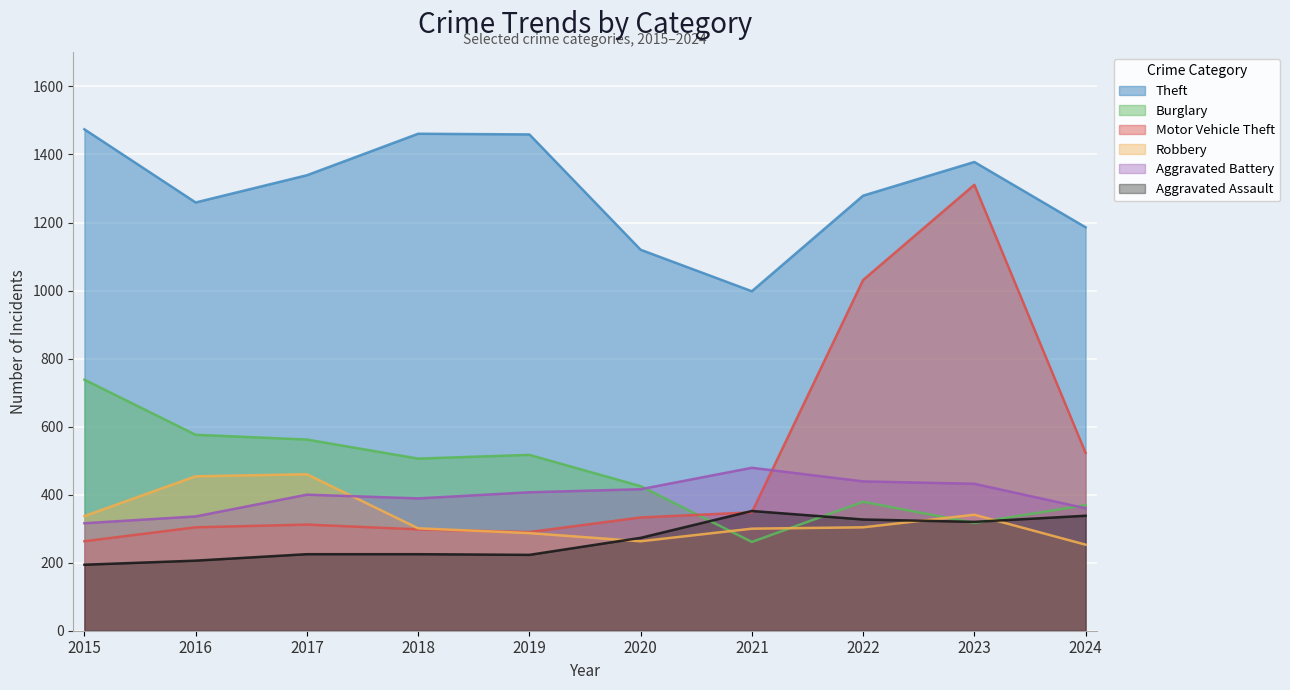

Reading right to left, transcribe all the data shown in this chart.

Theft: 1186	1378	1279	998	1120	1459	1461	1339	1259	1474
Burglary: 369	317	379	261	425	517	506	562	576	738
Motor Vehicle Theft: 523	1311	1031	348	333	290	298	312	304	263
Robbery: 253	341	304	300	263	287	301	460	454	337
Aggravated Battery: 360	432	439	479	416	407	389	400	336	316
Aggravated Assault: 338	320	327	352	273	223	225	225	206	194